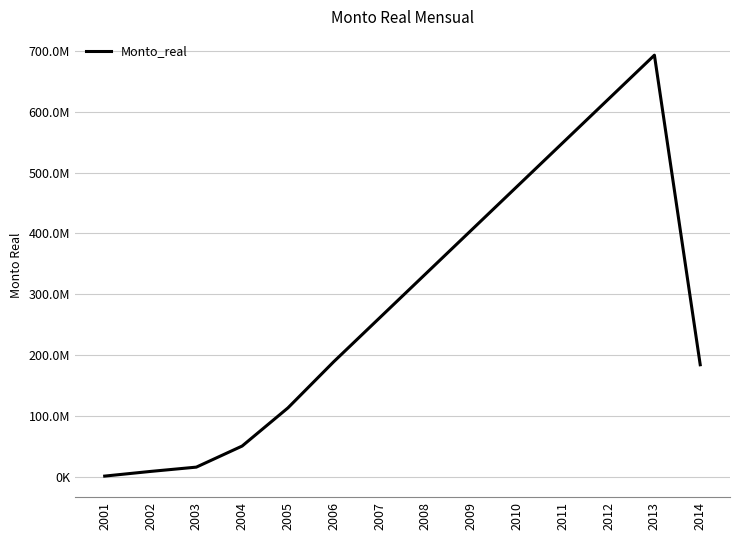

Does the chart have visible grid lines?

Yes